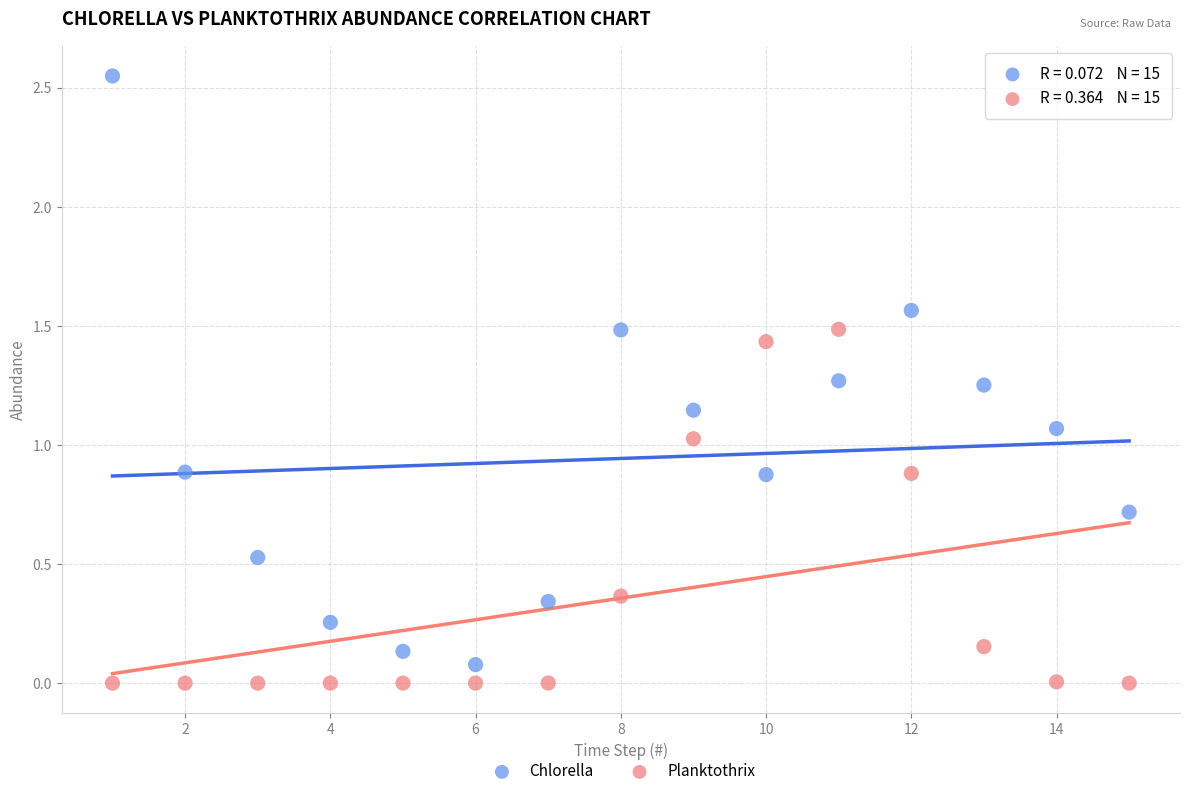

Which series has the widest spread of Y values?

Chlorella